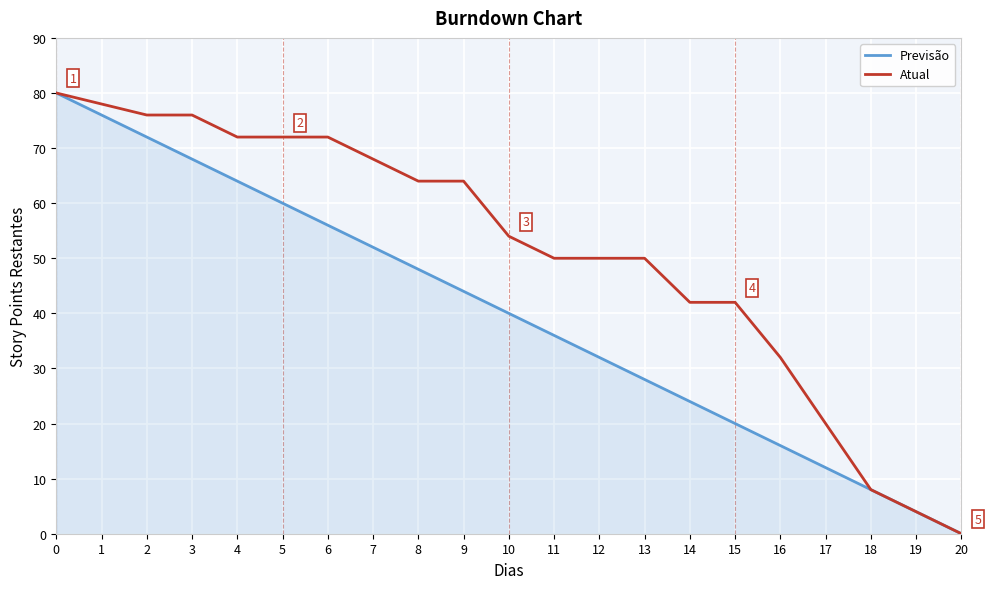

Rank the series by their average value, from highest to lowest.

Atual, Previsão